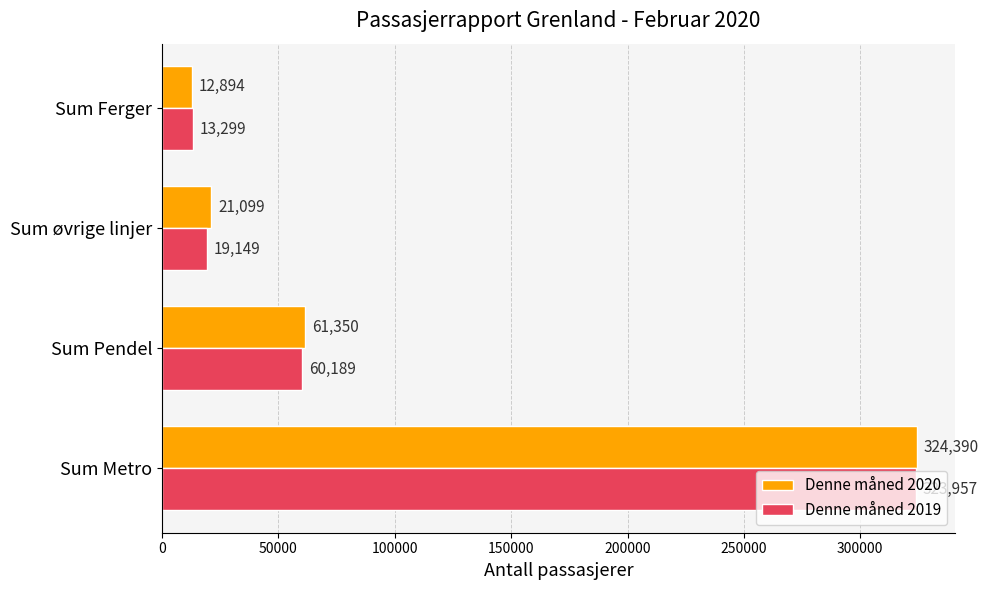

Which series has the largest total across all categories?

Denne måned 2020